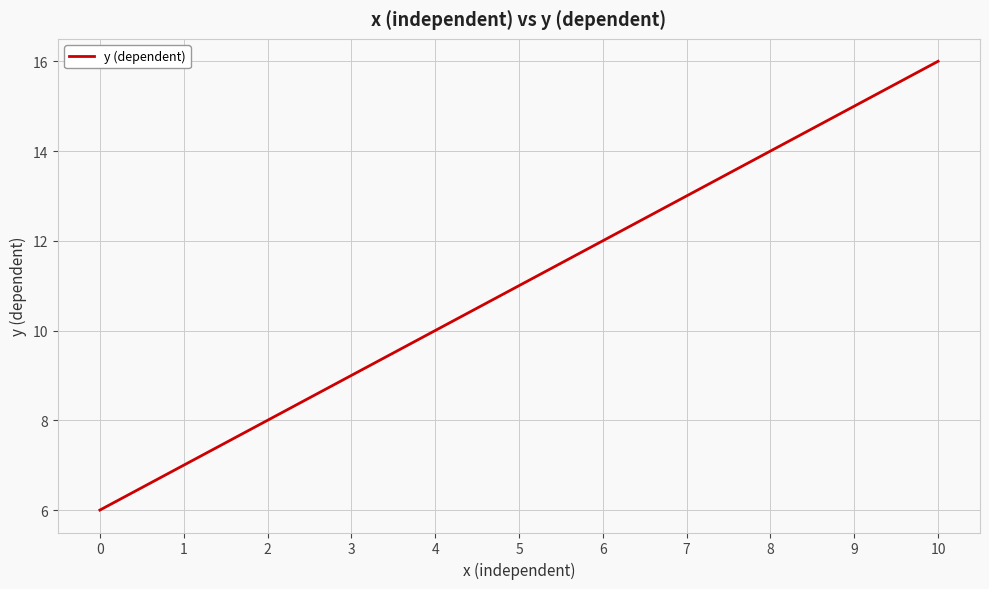

What is the approximate value at 0, to the nearest 5?

5